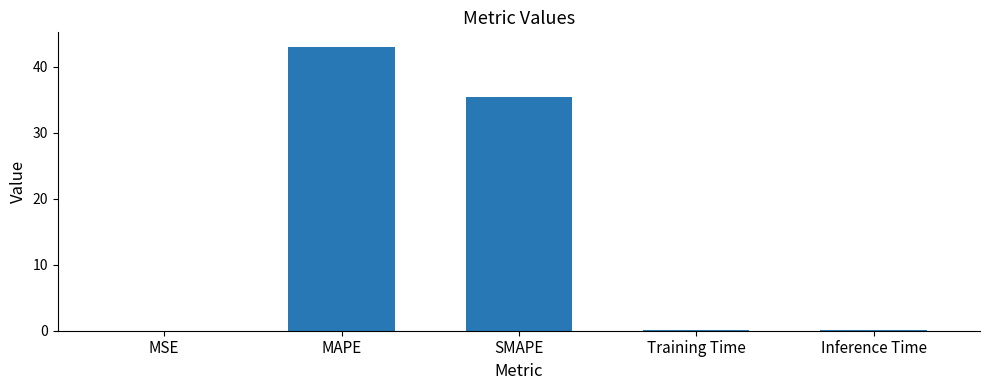

What value does the data have at Inference Time?

0.1